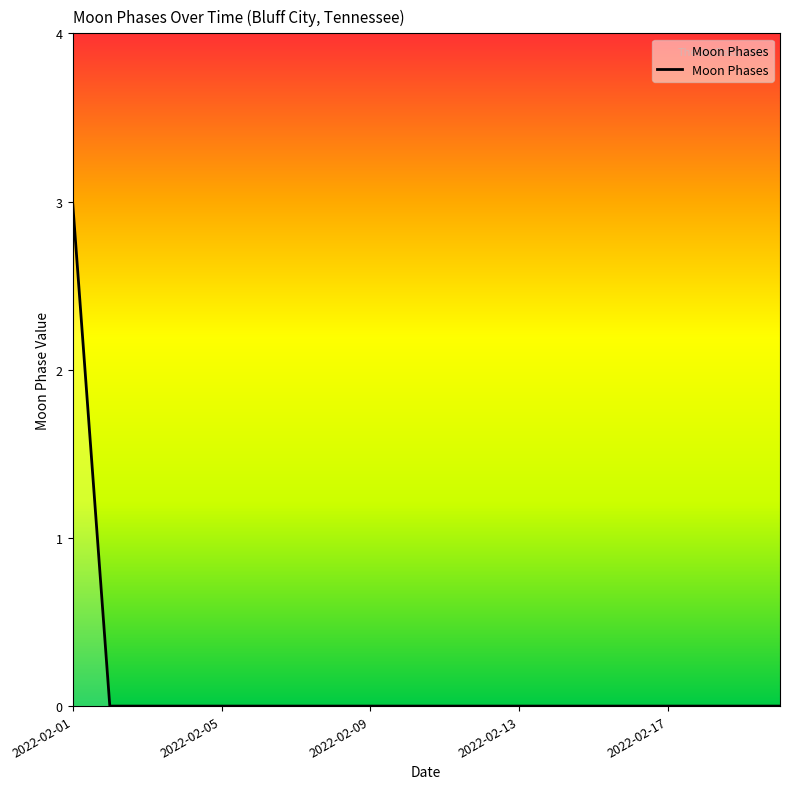

What is the maximum value shown in the chart?

3